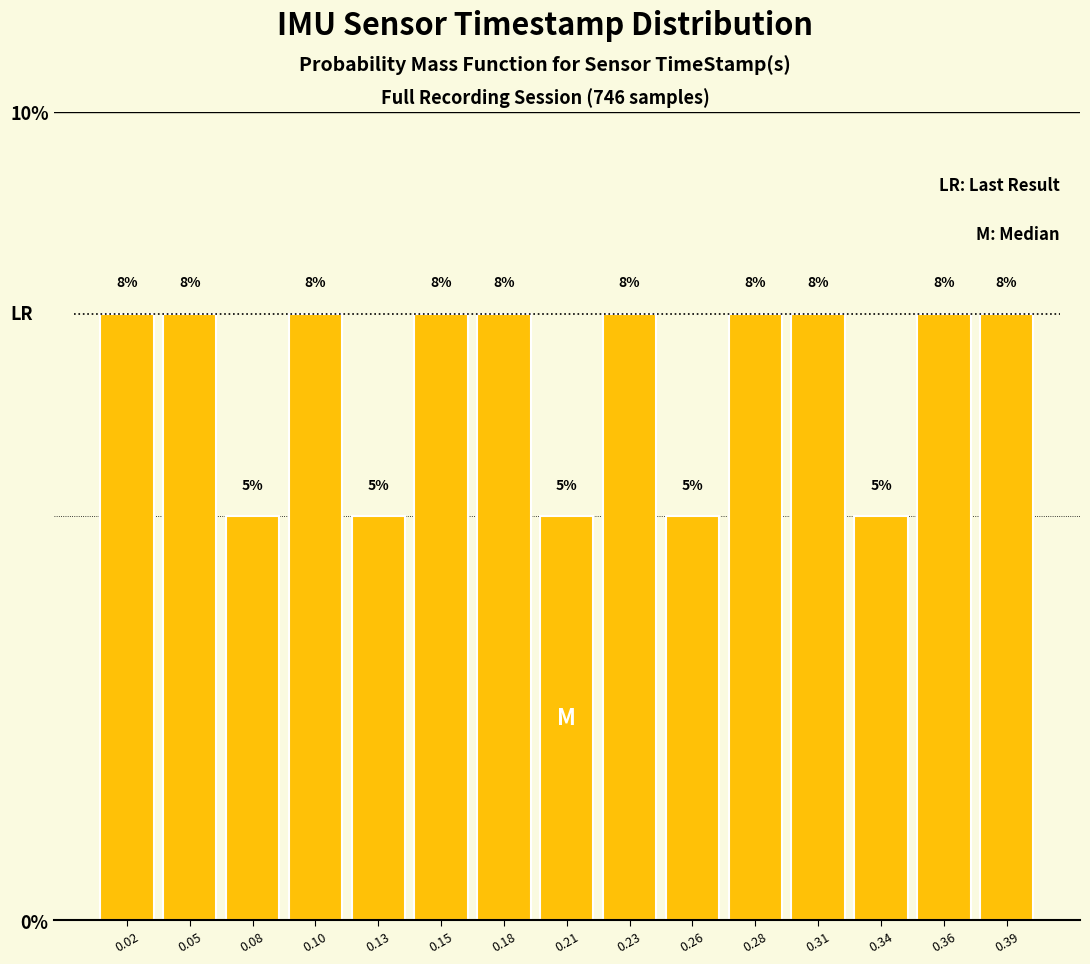

How many bars are there in total?

15